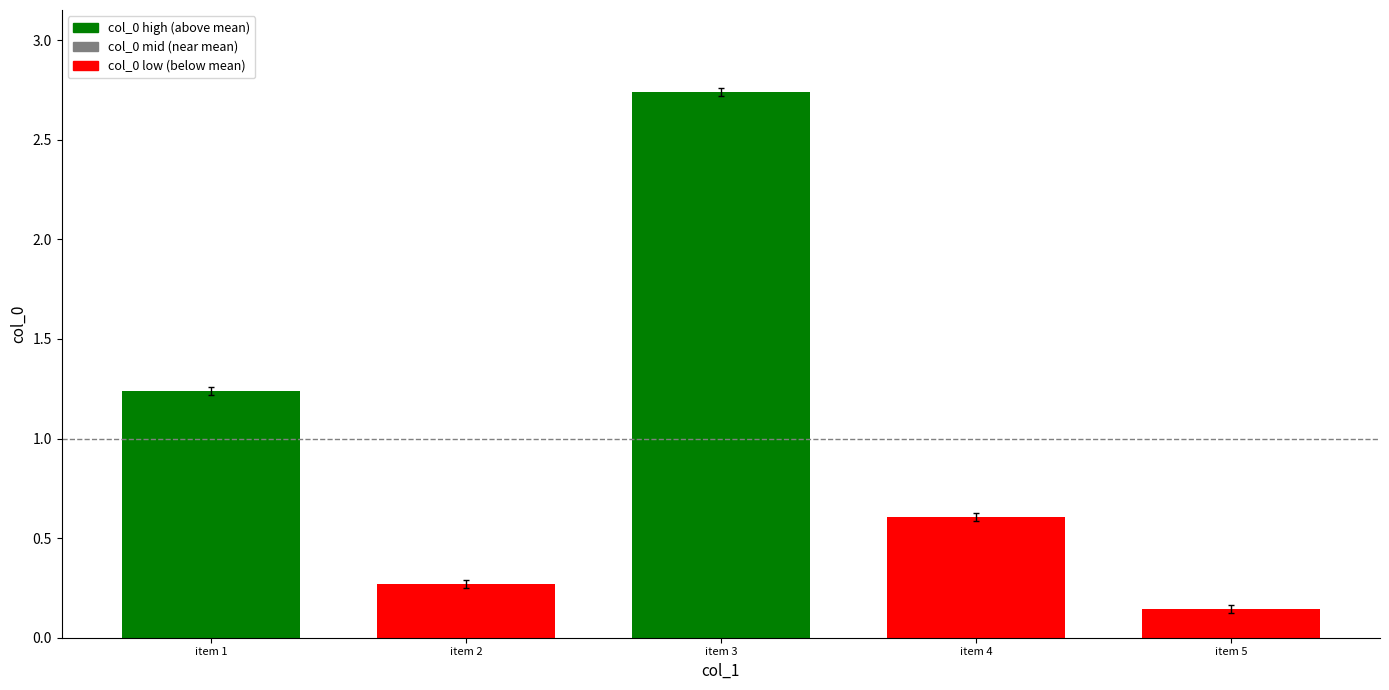

What is the change in value from item 3 to item 4?

-2.1